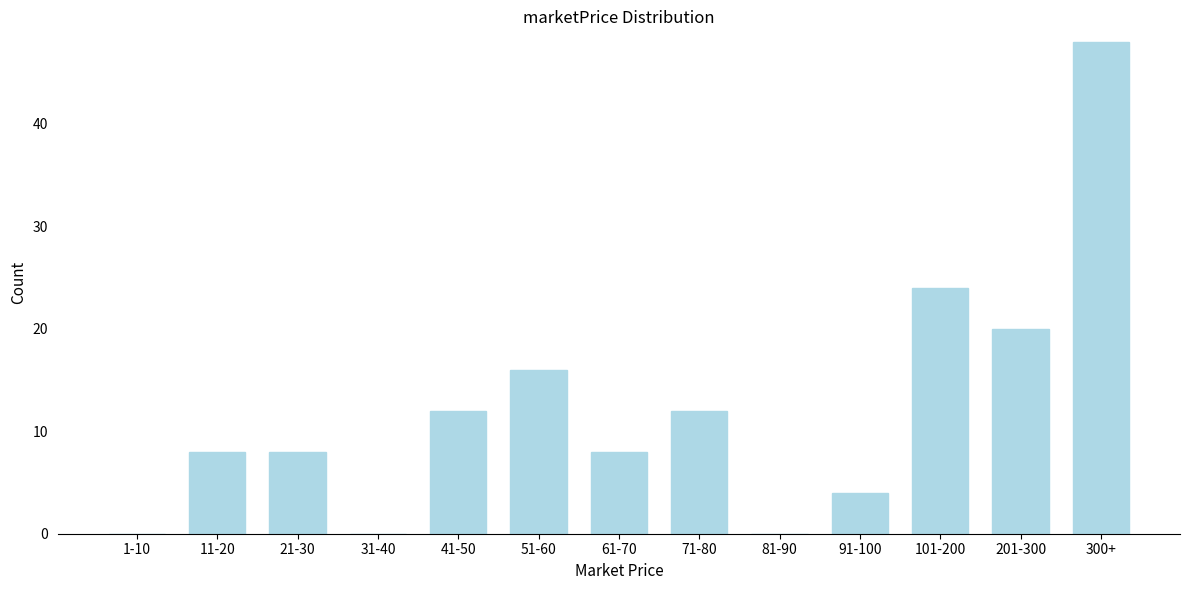

Reading left to right, list all the values displayed in this chart.

1-10=0	11-20=8	21-30=8	31-40=0	41-50=12	51-60=16	61-70=8	71-80=12	81-90=0	91-100=4	101-200=24	201-300=20	300+=48